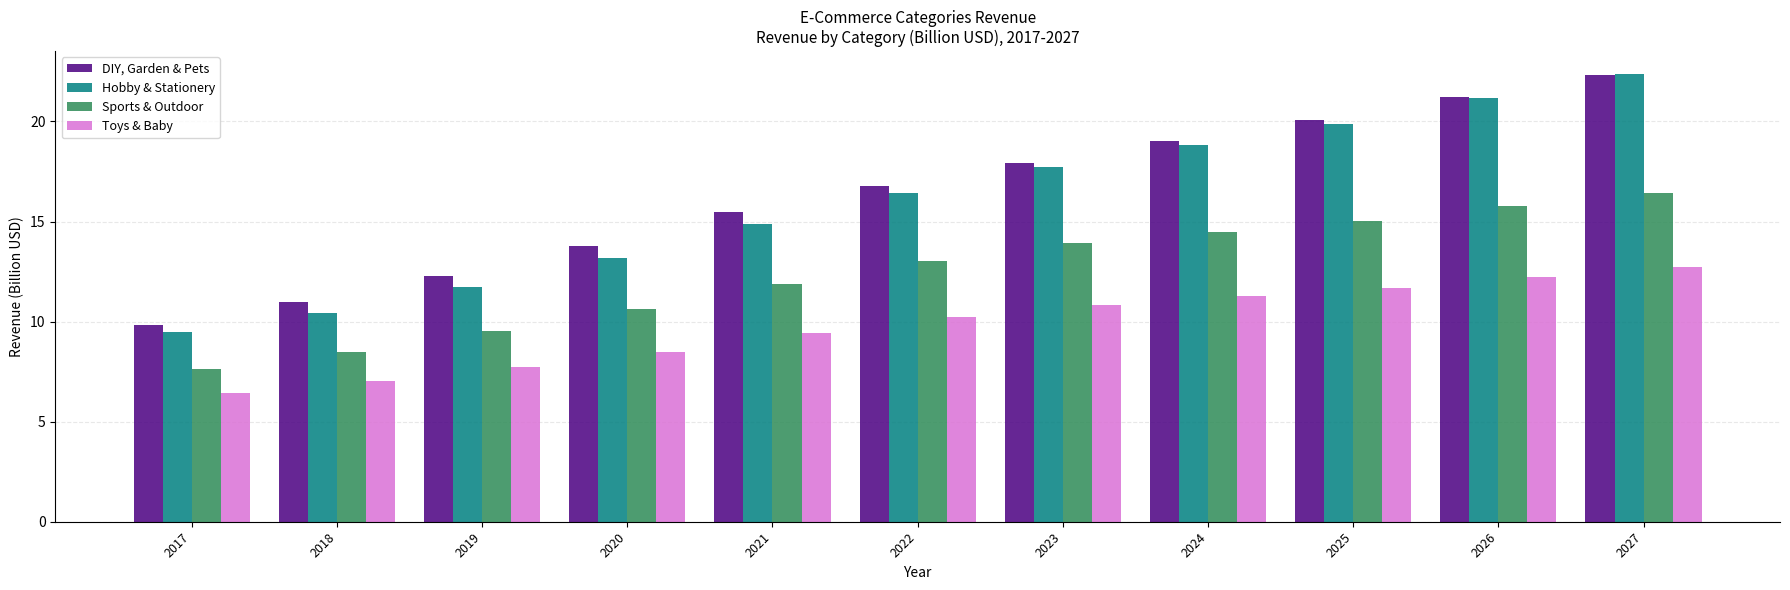

What is the difference between the second highest and minimum values in the Toys & Baby series?

5.8